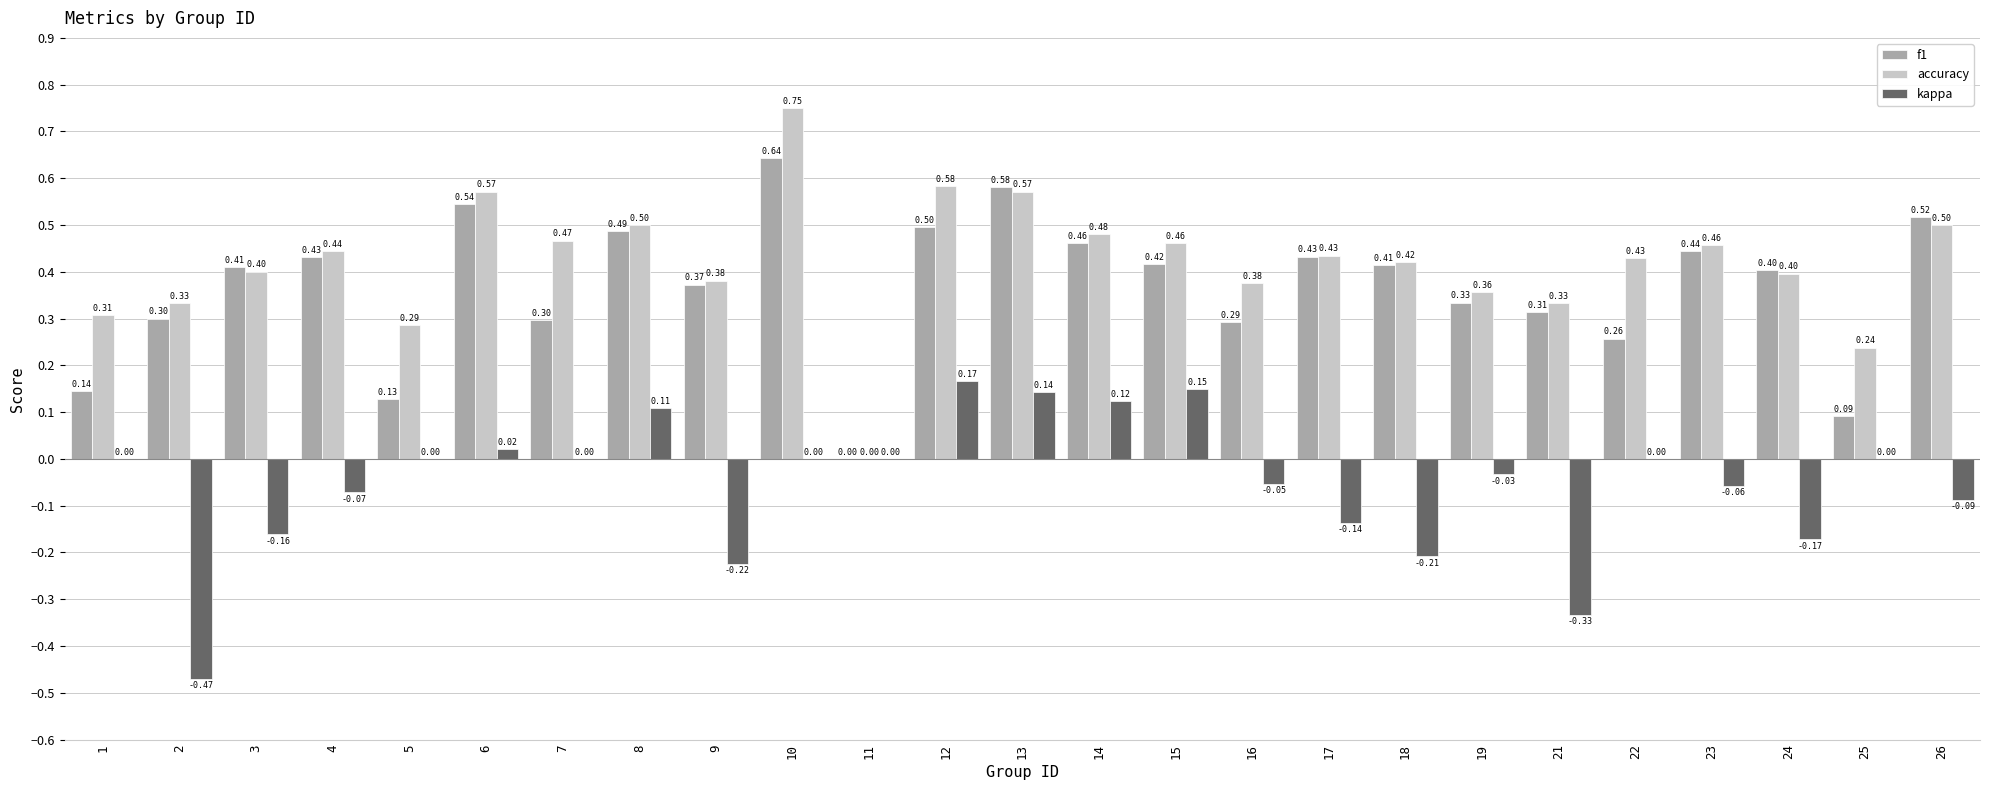

Between 6 and 13, which series saw the biggest shift?

kappa